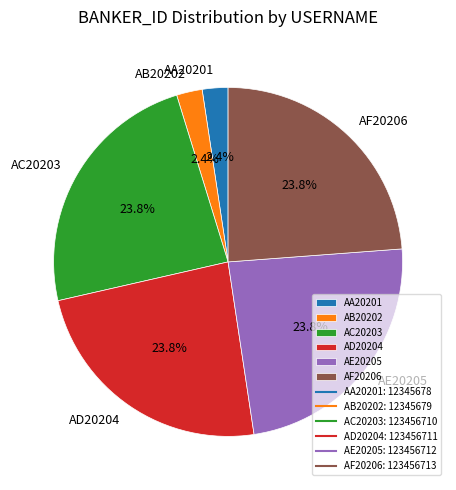

What is the ratio of the value at AD20204 to the value at AF20206?

1.0